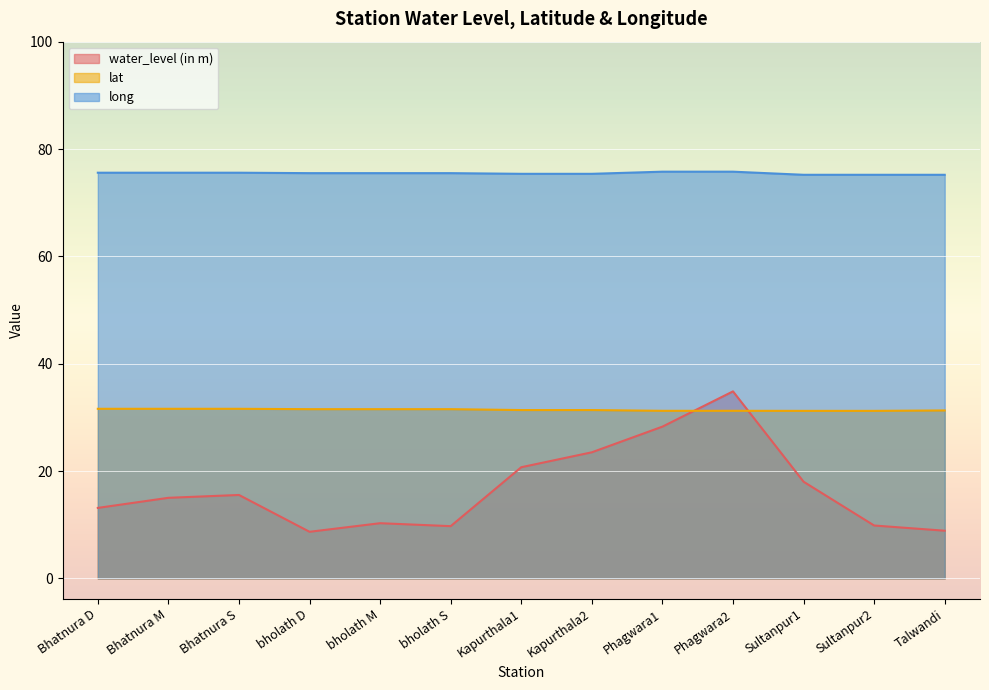

How many lines are shown in the chart?

3